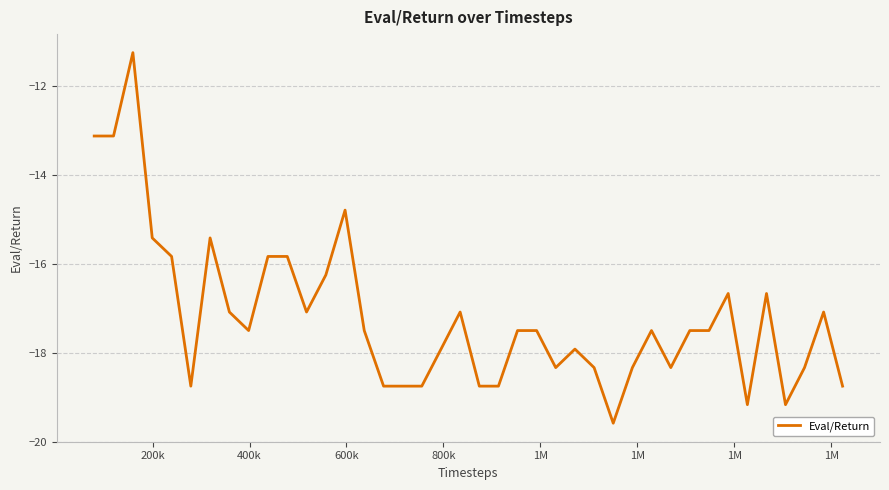

What is the maximum value shown in the chart?

-11.2